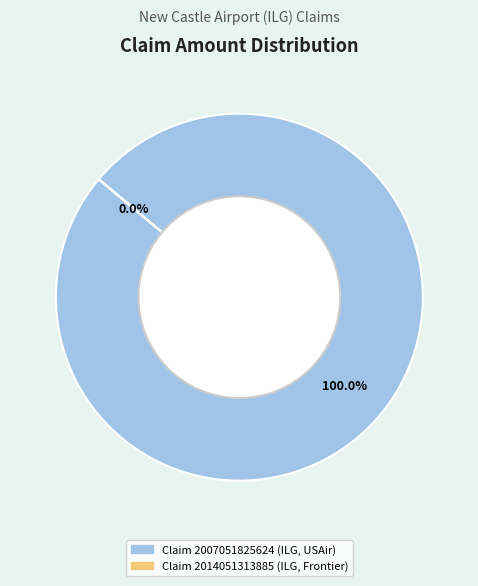

Does Claim 2014051313885 (ILG, Frontier) account for over 50% of the chart?

No